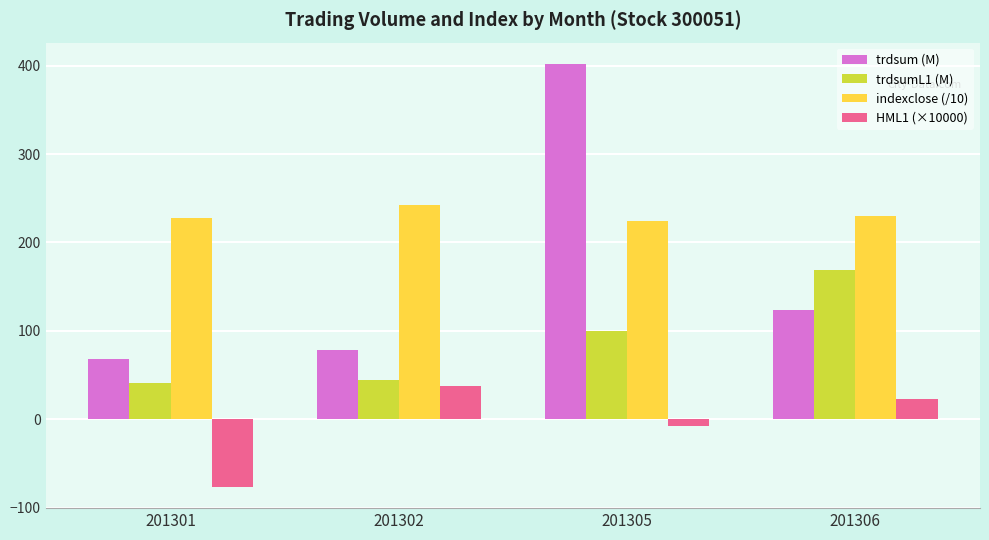

Rank the series by their maximum value, from highest to lowest.

trdsum (M), indexclose (/10), trdsumL1 (M), HML1 (×10000)